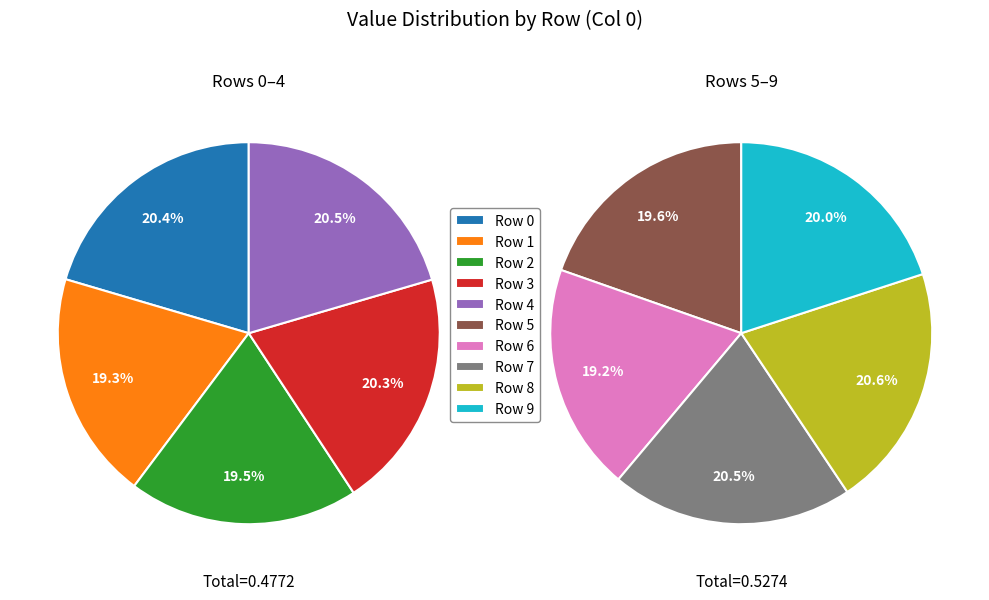

Rank the categories by value from highest to lowest.

Row 8, Row 7, Row 9, Row 5, Row 6, Row 4, Row 0, Row 3, Row 2, Row 1